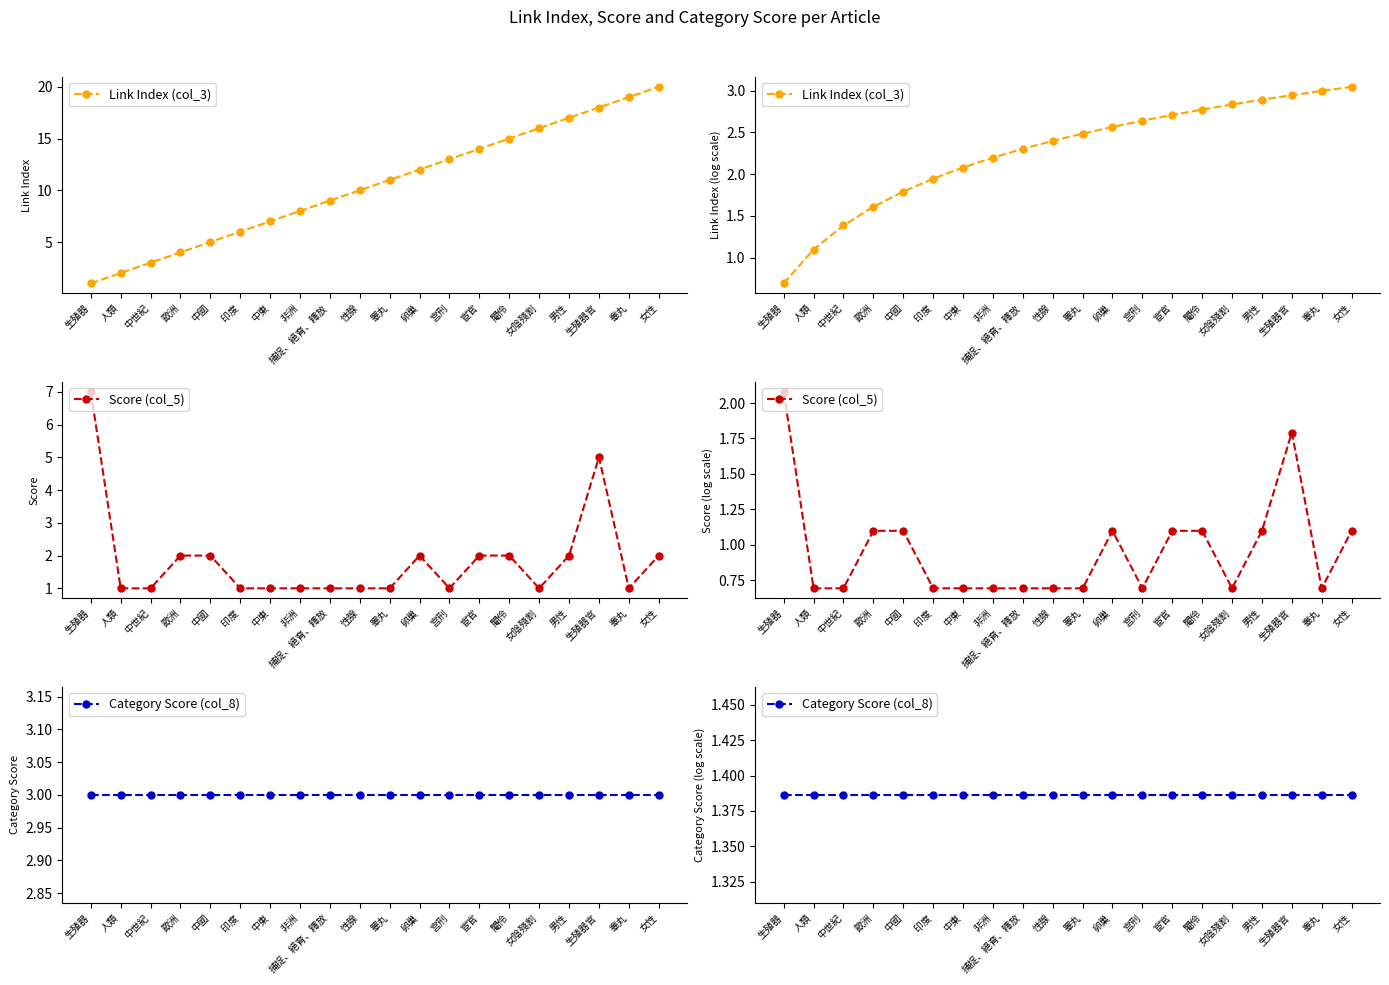

What is the minimum value shown in the chart?

0.7